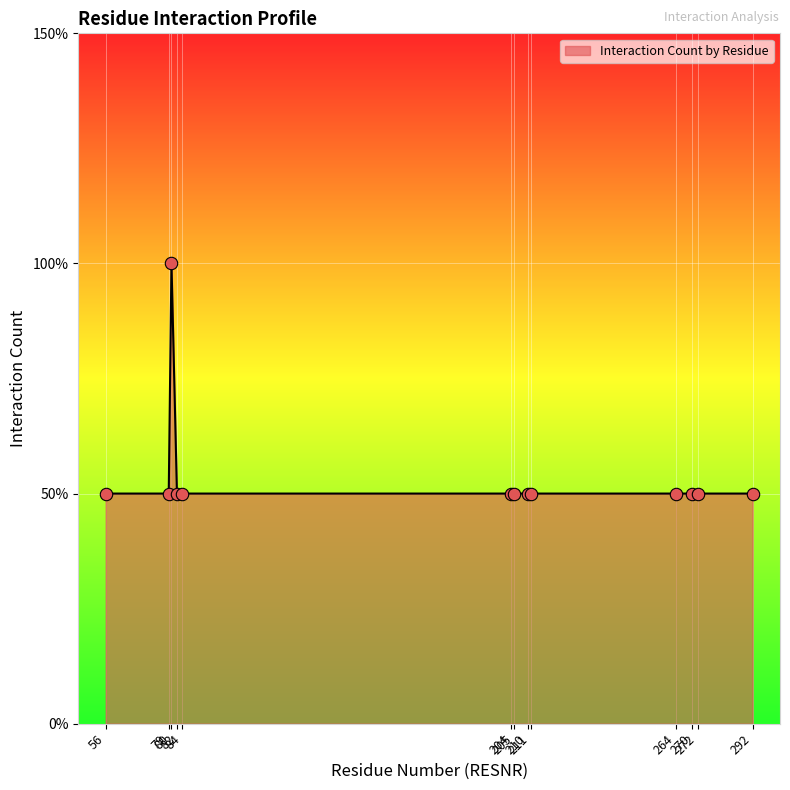

Between 210 and 205, which is larger?

210